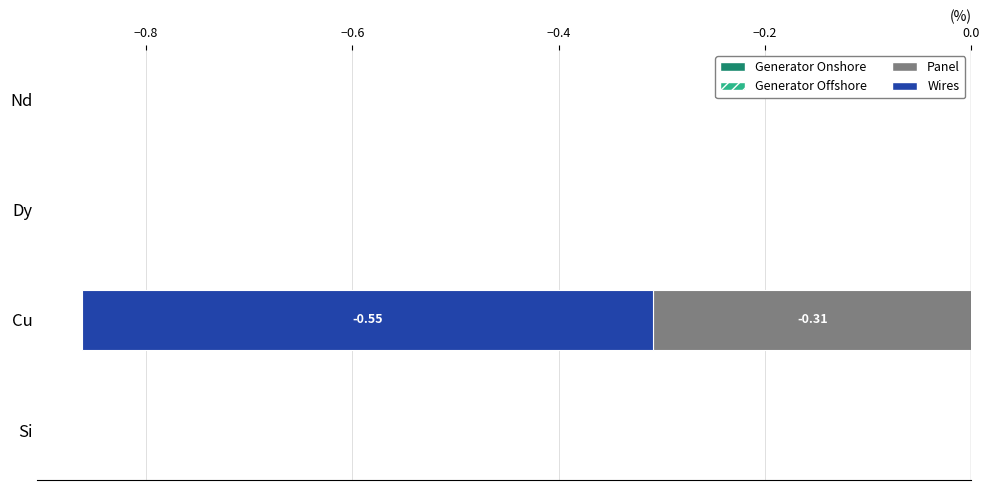

How many bars are there in each group?

4